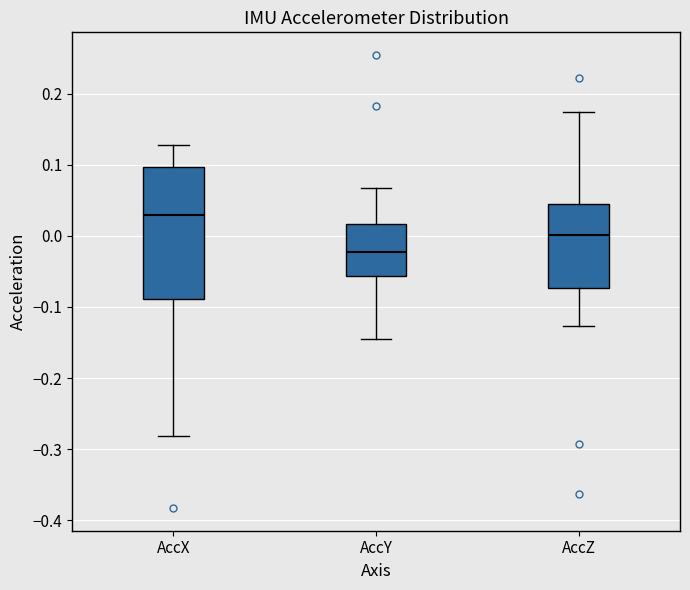

Reading left to right, read every box against the y-axis: the position of its median line, the range the box covers, and the ends of its whiskers. The values are not printed on the chart, so give them approximately, as read against the axis.

AccX: median 0.03, box -0.09 to 0.10, whiskers -0.28 to 0.13
AccY: median -0.02, box -0.06 to 0.02, whiskers -0.15 to 0.07
AccZ: median 0.00, box -0.07 to 0.04, whiskers -0.13 to 0.17